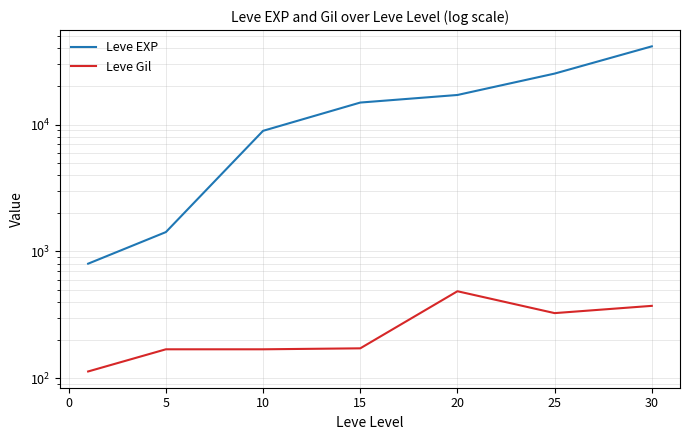

List the series in order of their peak value, highest first.

Leve EXP, Leve Gil